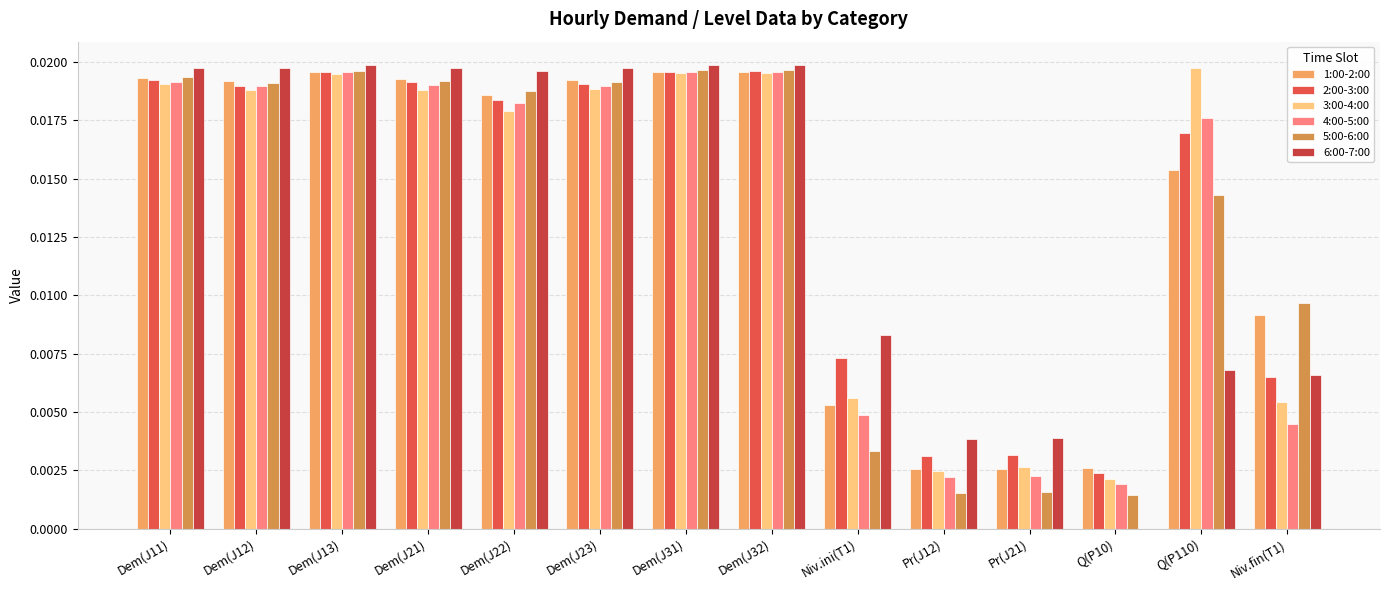

What is the label of the 10th bar from the right?

Dem(J22)